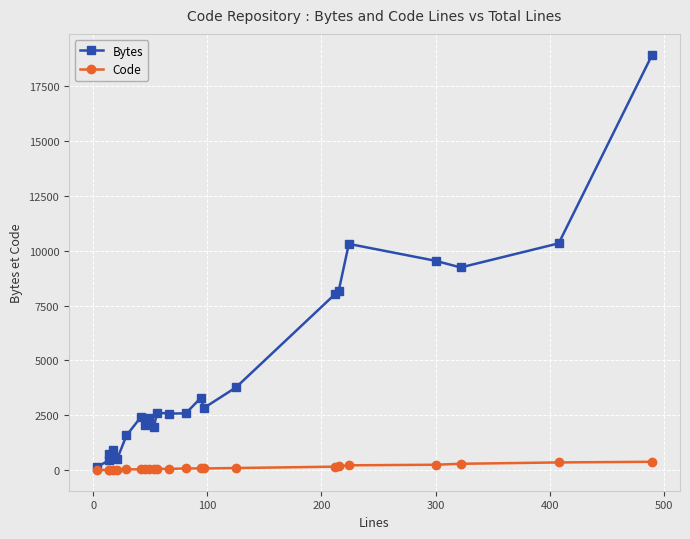

What is the minimum value for Bytes?

145